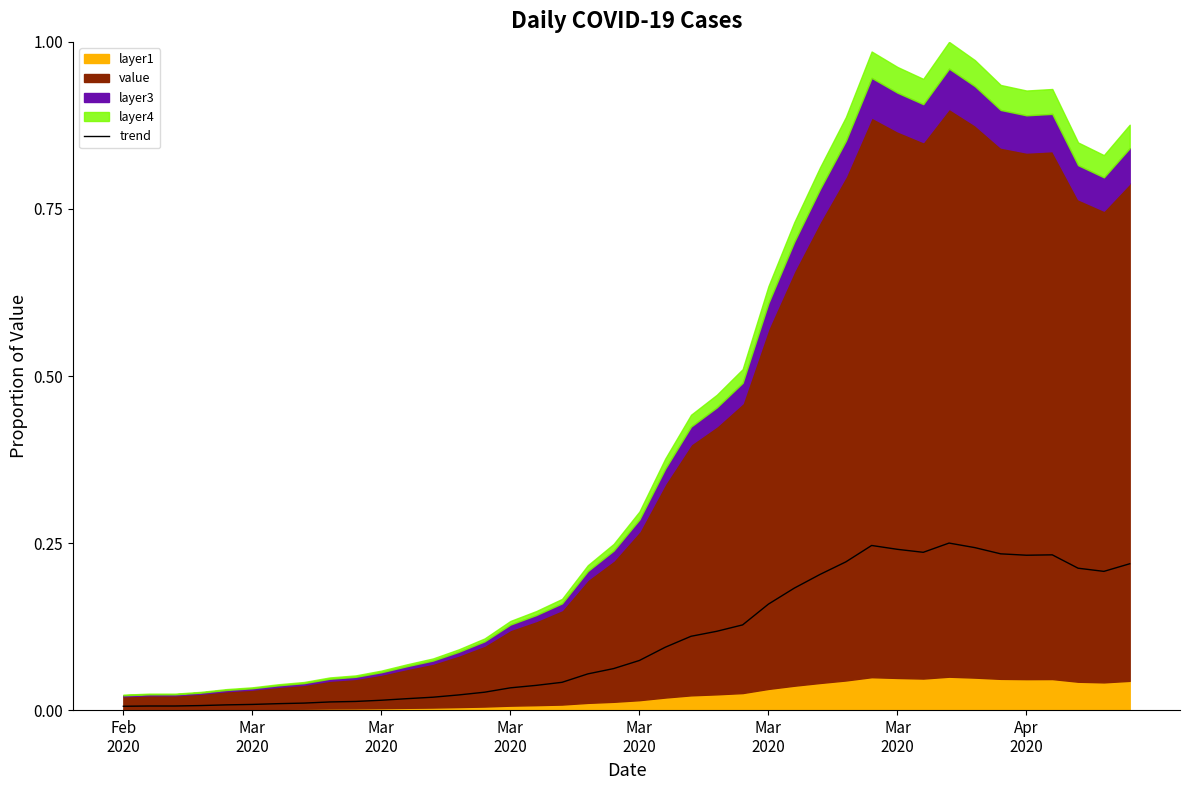

How many lines are shown in the chart?

1